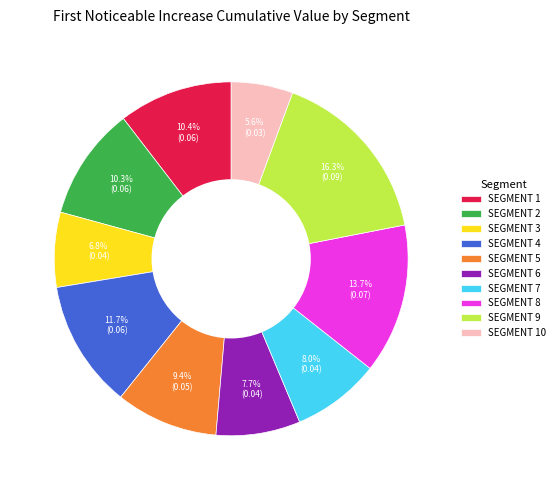

Which slice is the smallest?

SEGMENT 10